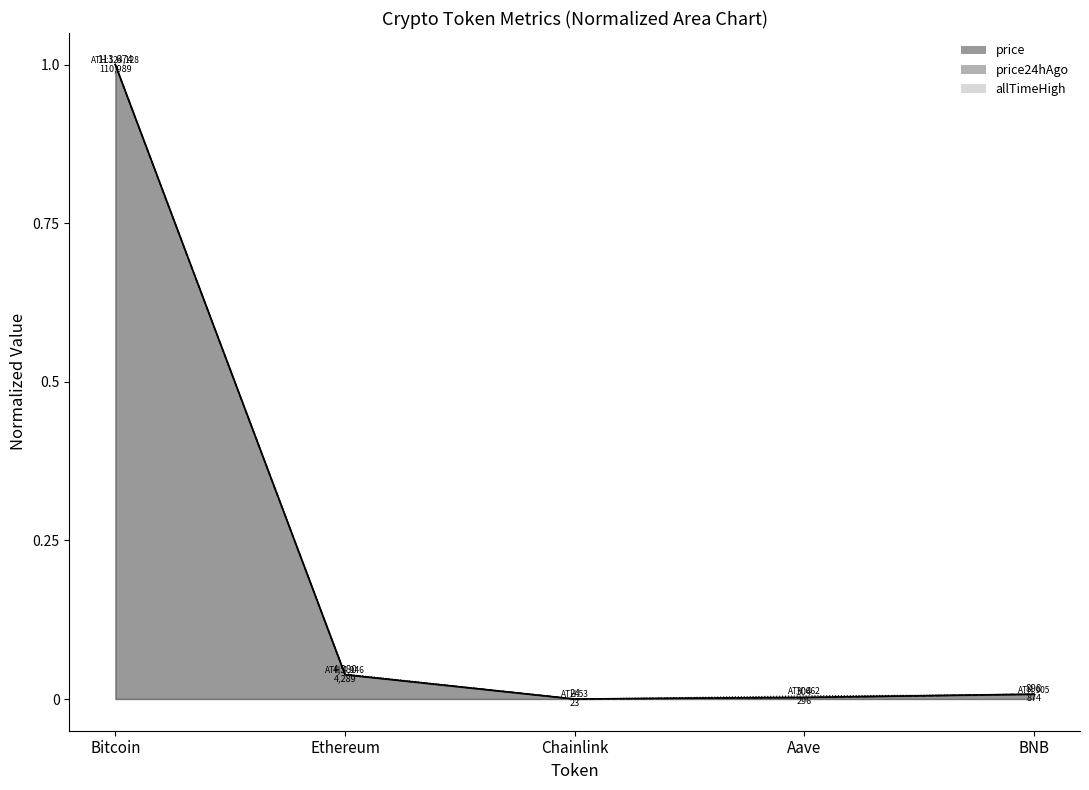

Between Chainlink and Aave, which series saw the biggest shift?

allTimeHigh